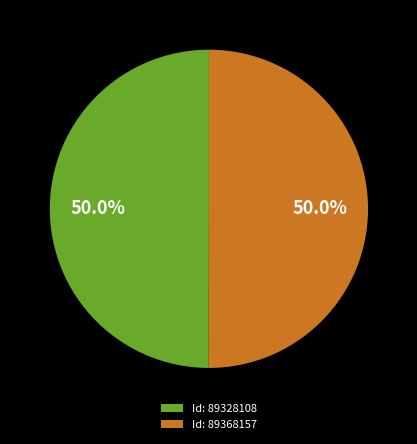

What is the ratio of the value at Id: 89328108 to the value at Id: 89368157?

1.0